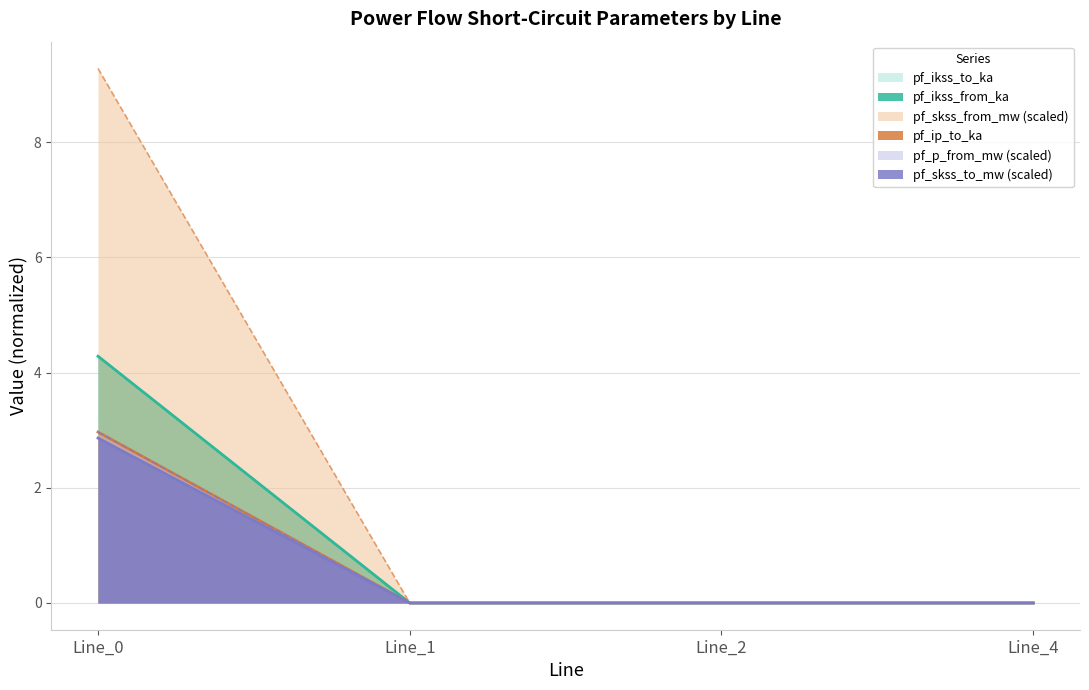

At which label is pf_ip_to_ka closest to 1?

Line_1